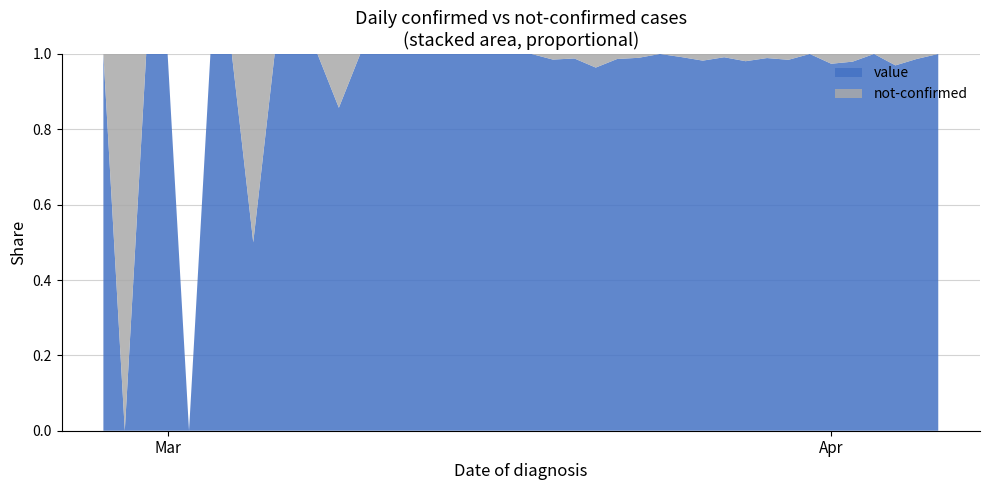

What position from the left is 2020-04-06?

40